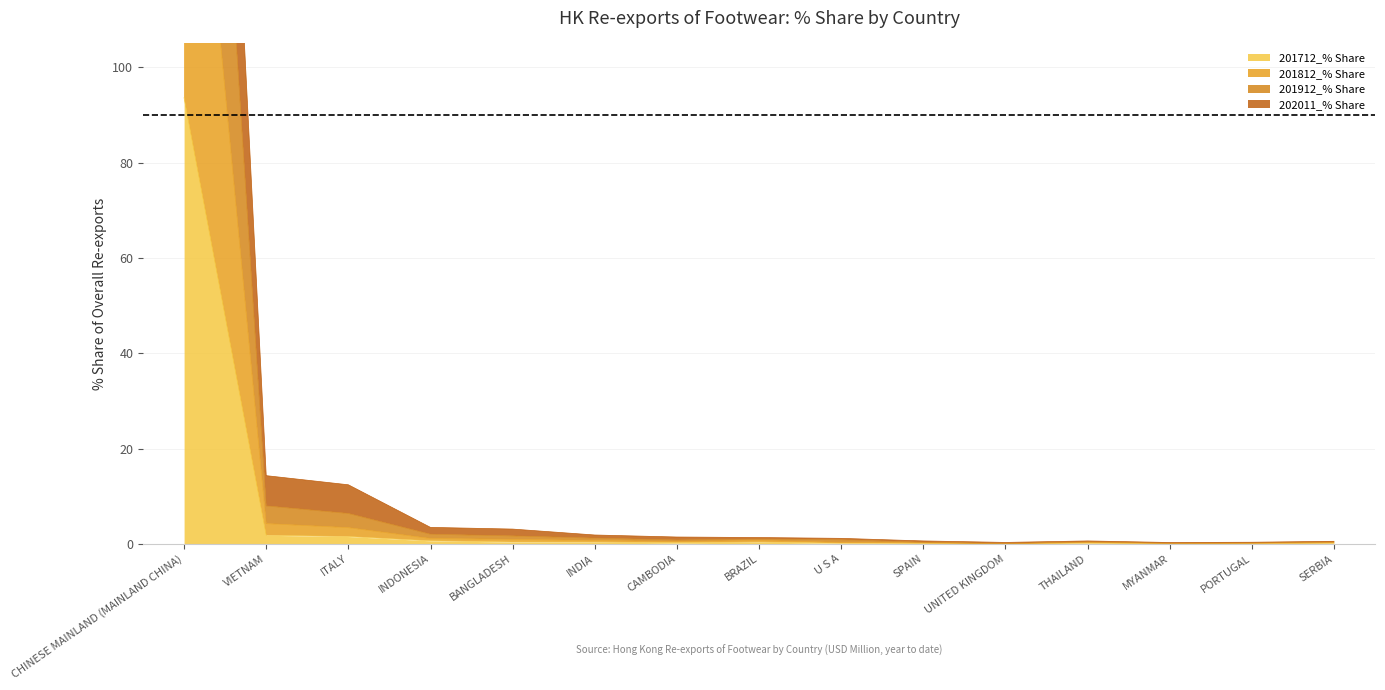

The value of 201712_% Share at SPAIN is 0.1. True or false?

True